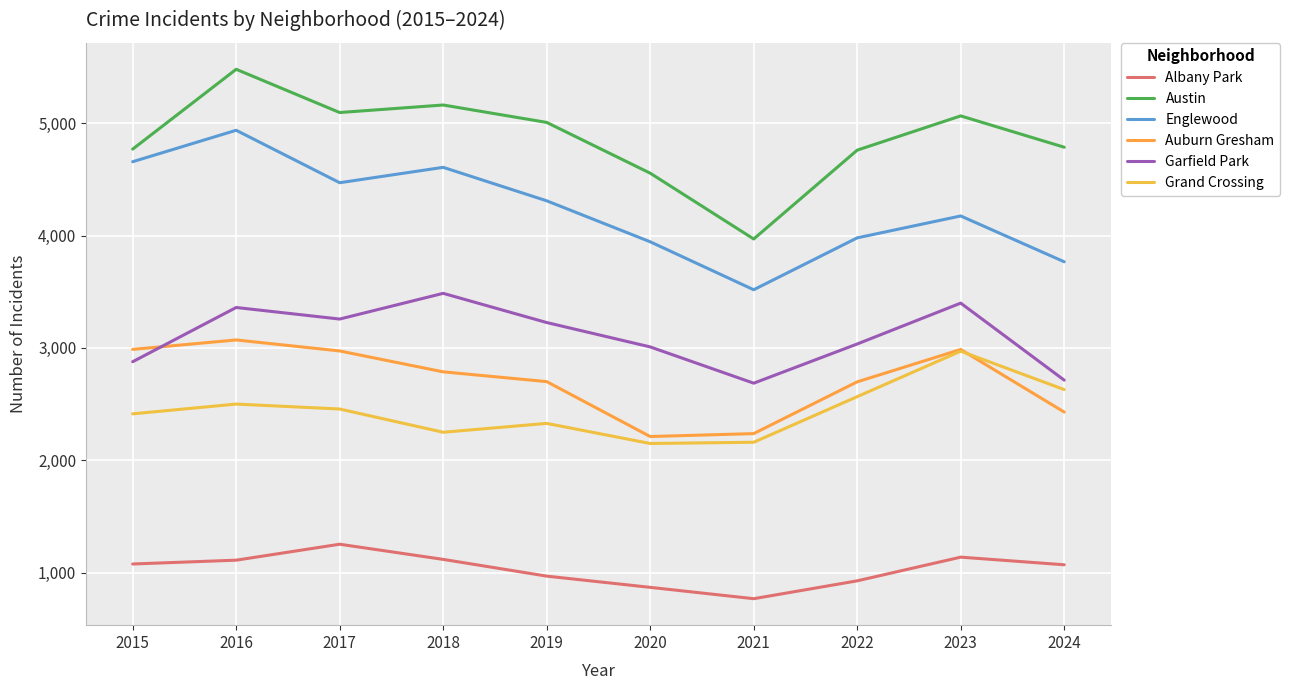

At which category does Englewood reach its first local peak?

2016